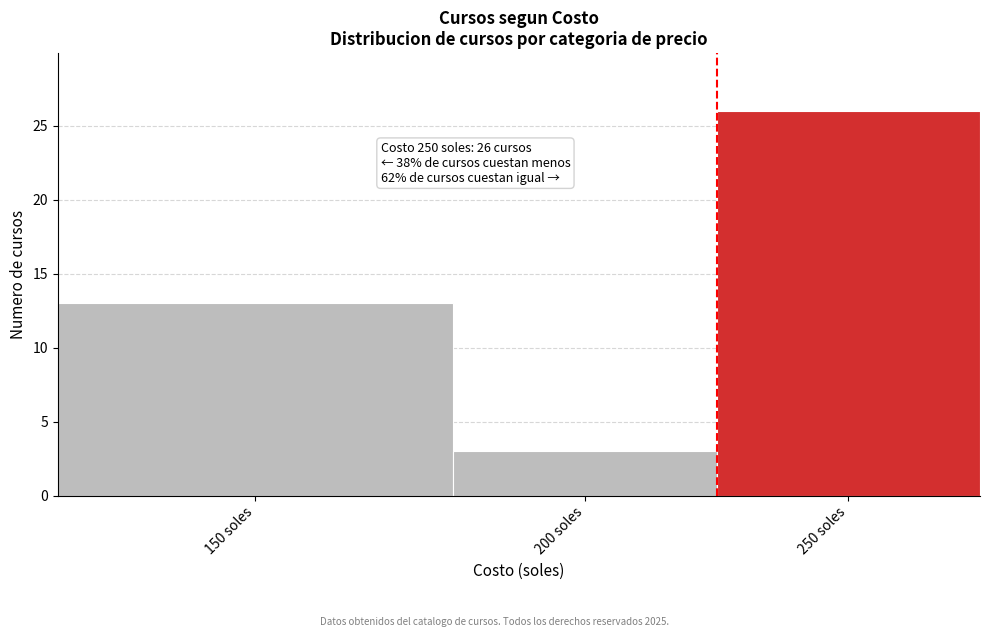

Reading right to left, what are all the values shown in this chart?

250 soles=26	200 soles=3	150 soles=13